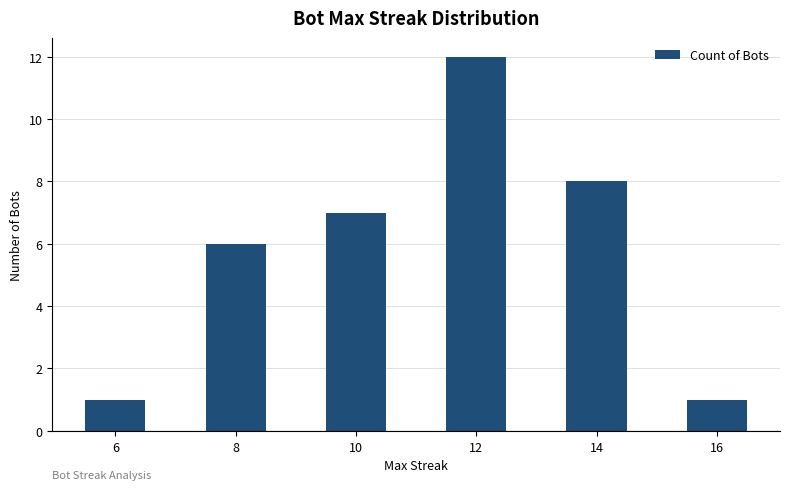

What is the change in value from 6 to 14?

+7